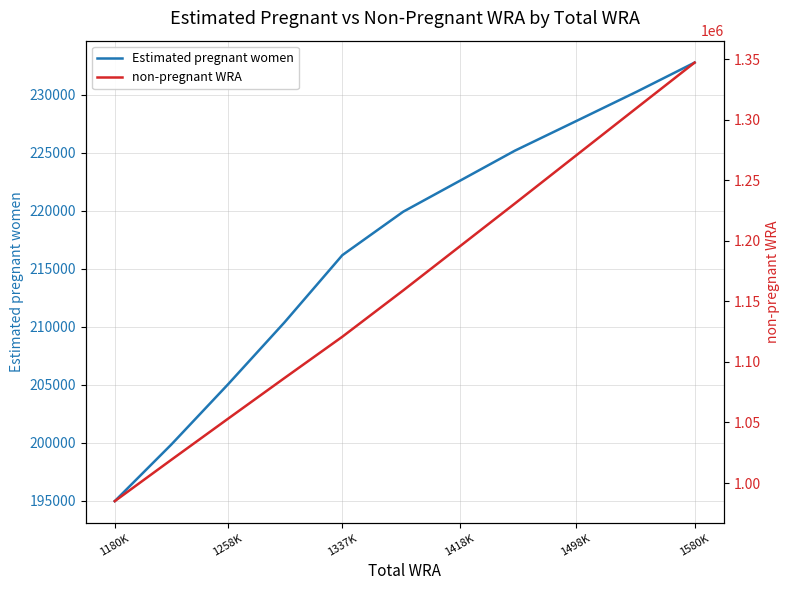

At which label is Estimated pregnant women closest to 213851?

1337K